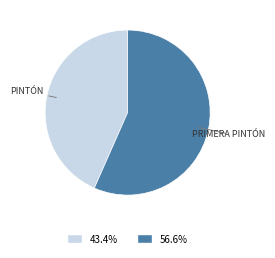

Approximately how many times larger is the value at 43.4% compared to 56.6%?

0.8